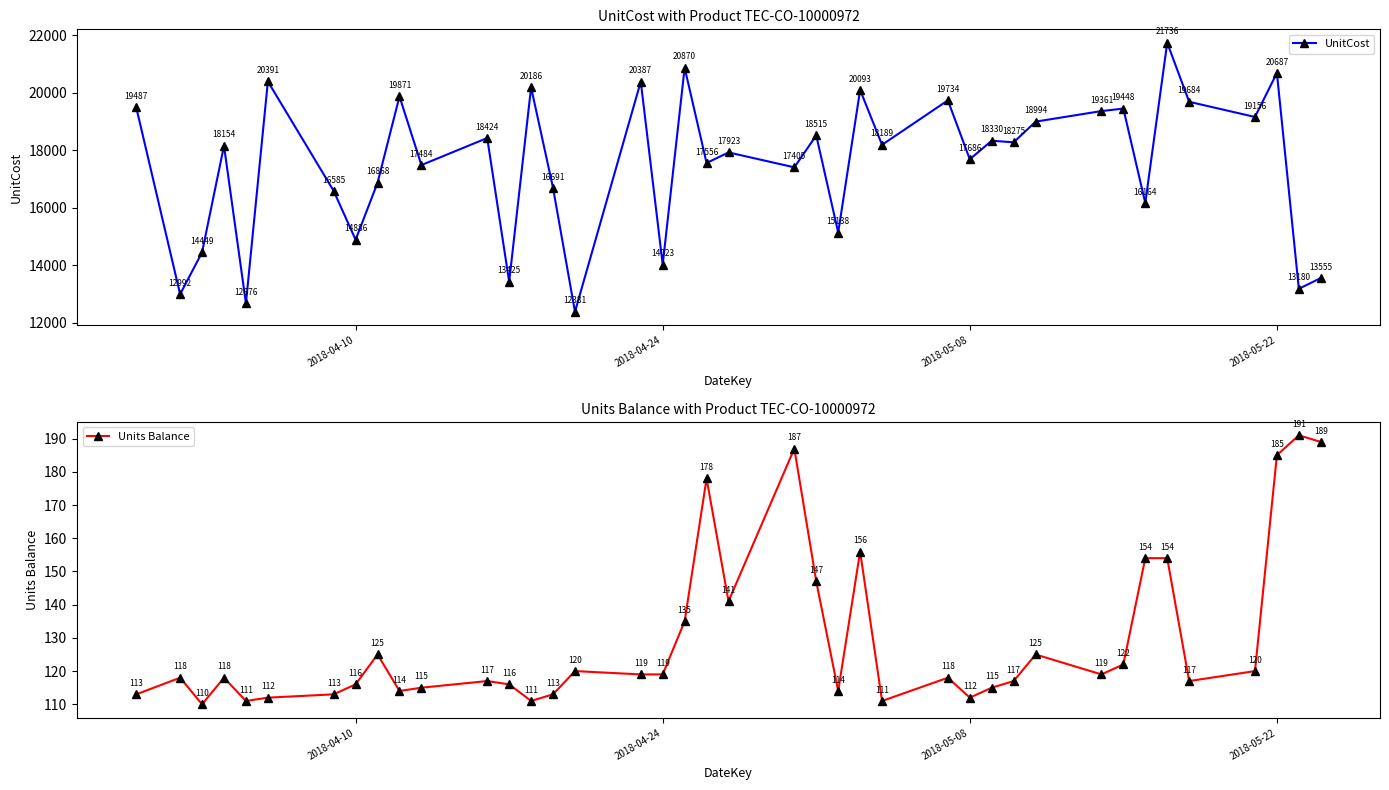

In UnitCost, how many points are lower than both neighbors (excluding endpoints)?

16